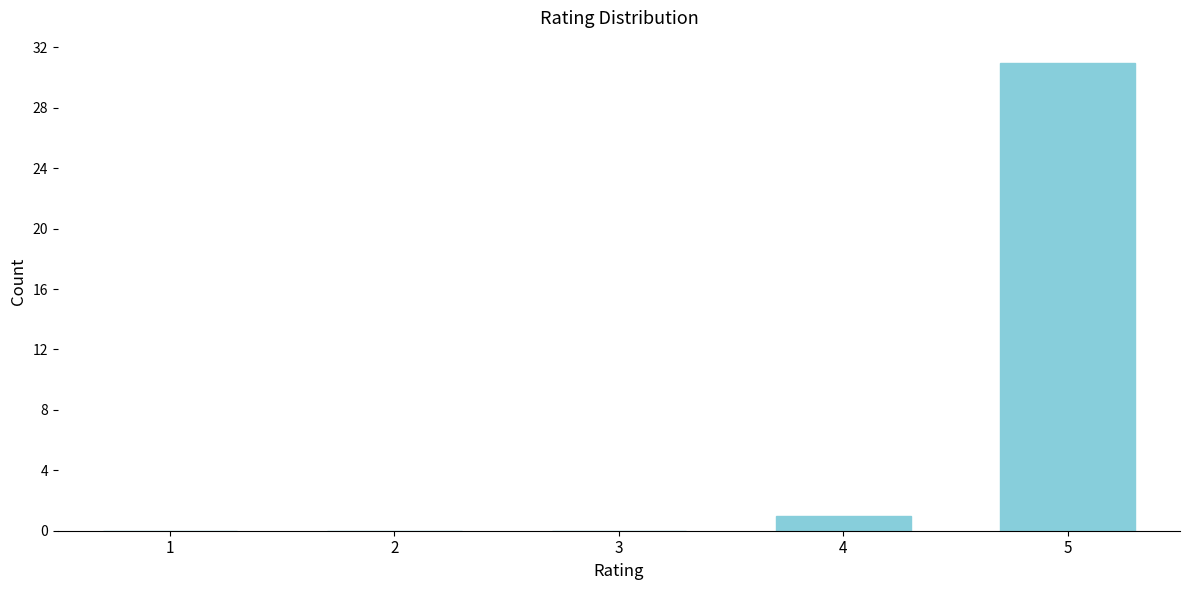

What is the change in value from 1 to 5?

+31